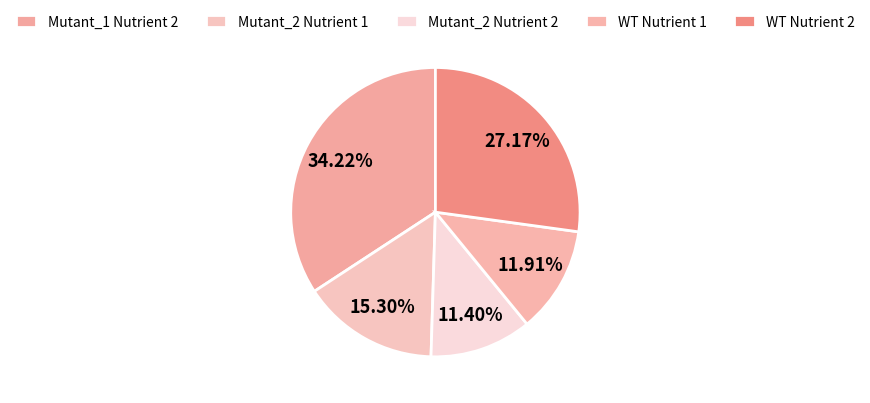

Do Mutant_1 Nutrient 2 and WT Nutrient 1 together represent more than half of the pie?

No